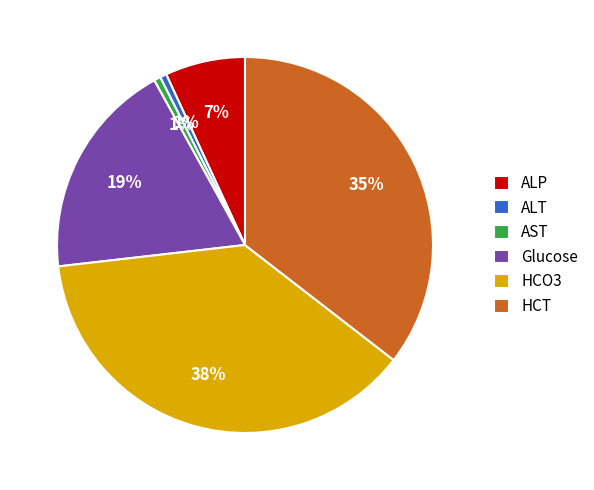

How many slices are in this pie chart?

6